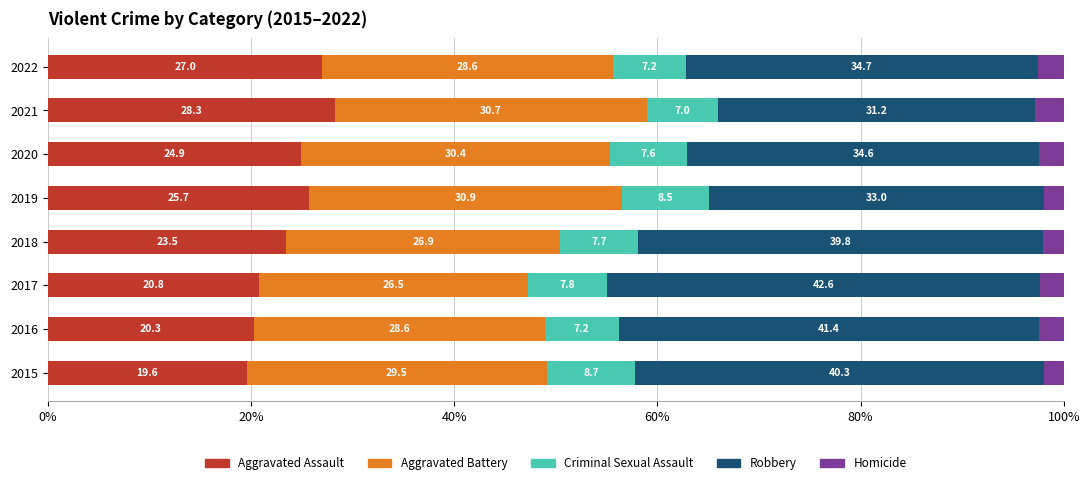

What is the approximate value of Aggravated Assault at 2020?

24.9